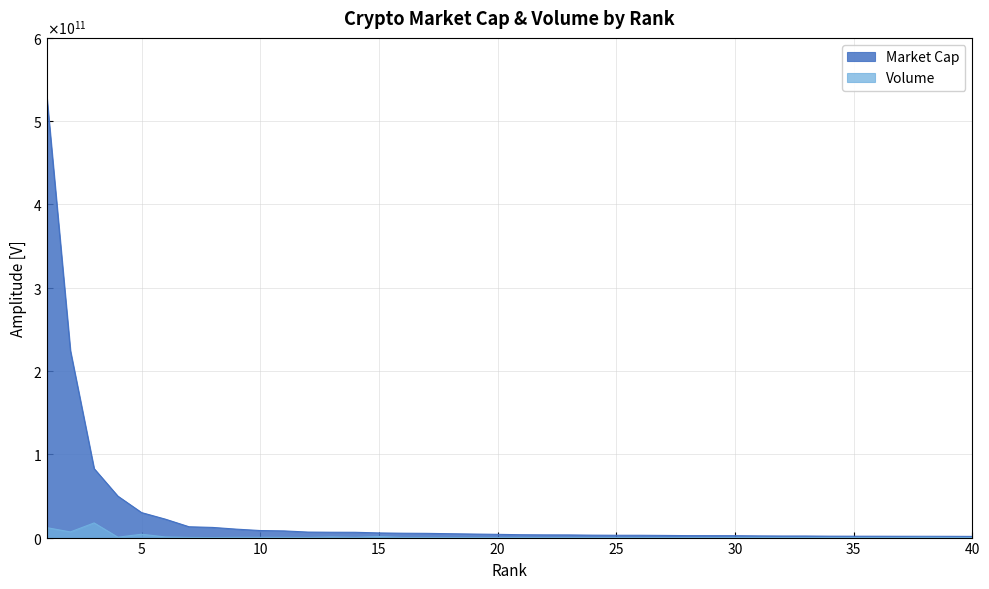

What is the difference between the highest and lowest values at 27?

2515426656